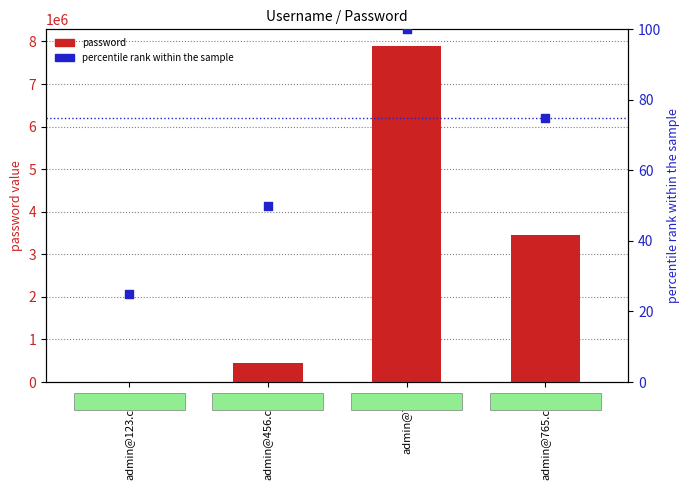

At how many categories does at least one series exceed 7849617?

1